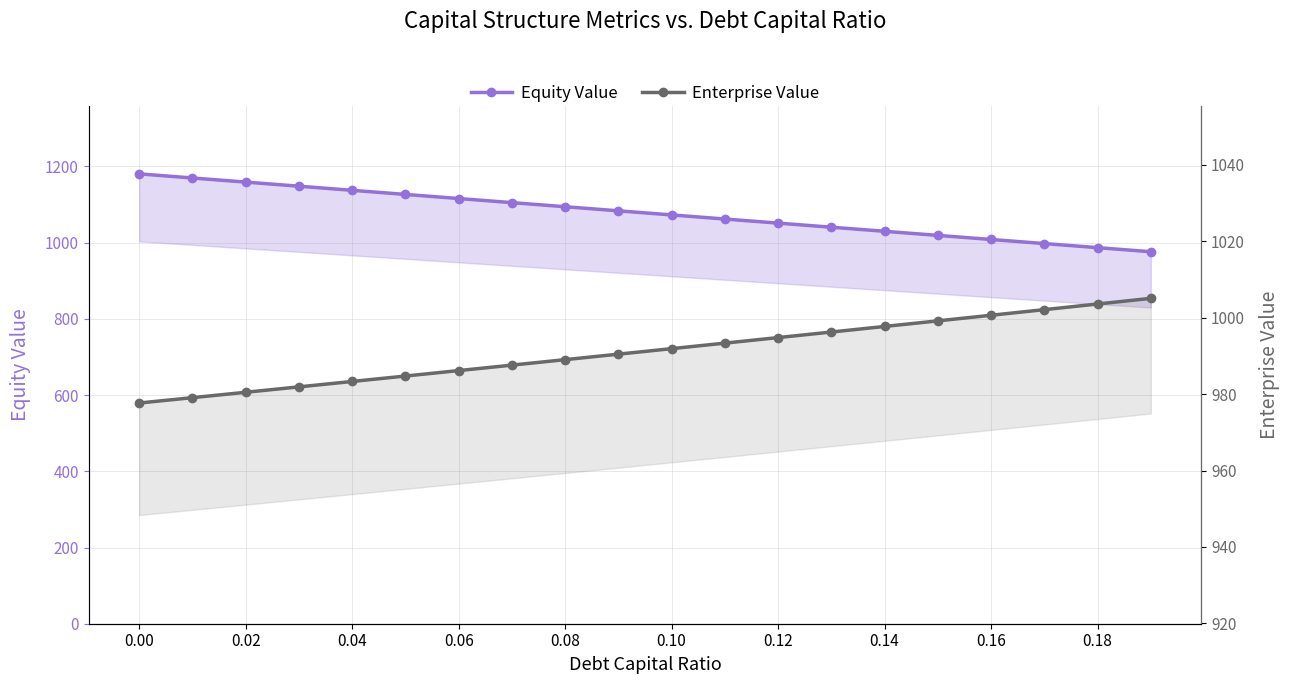

What value does the Equity Value series have at 0.00?

1180.5